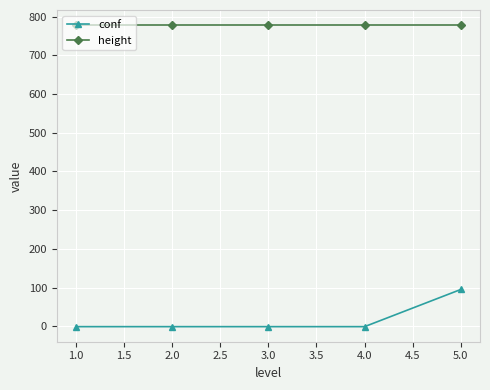

True or false: conf and height cross at least once.

False